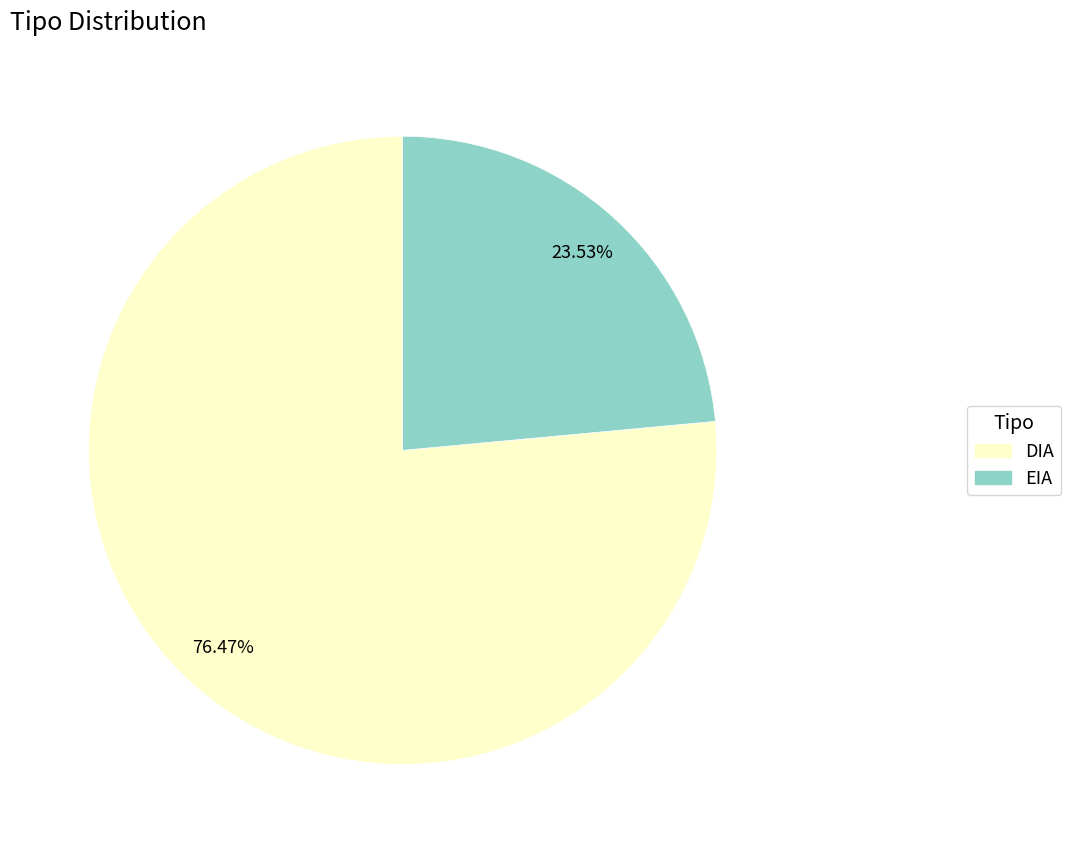

Between DIA and EIA, which is larger?

DIA